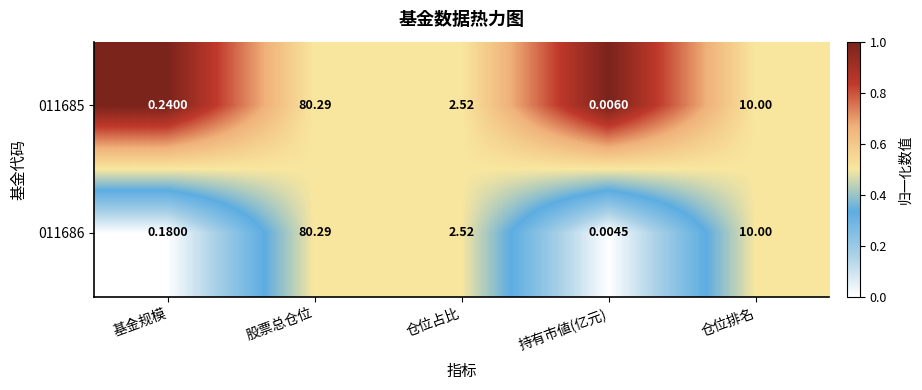

List the labels in order of 011685 value, smallest first.

持有市値(亿元), 基金规模, 仓位占比, 仓位排名, 股票总仓位